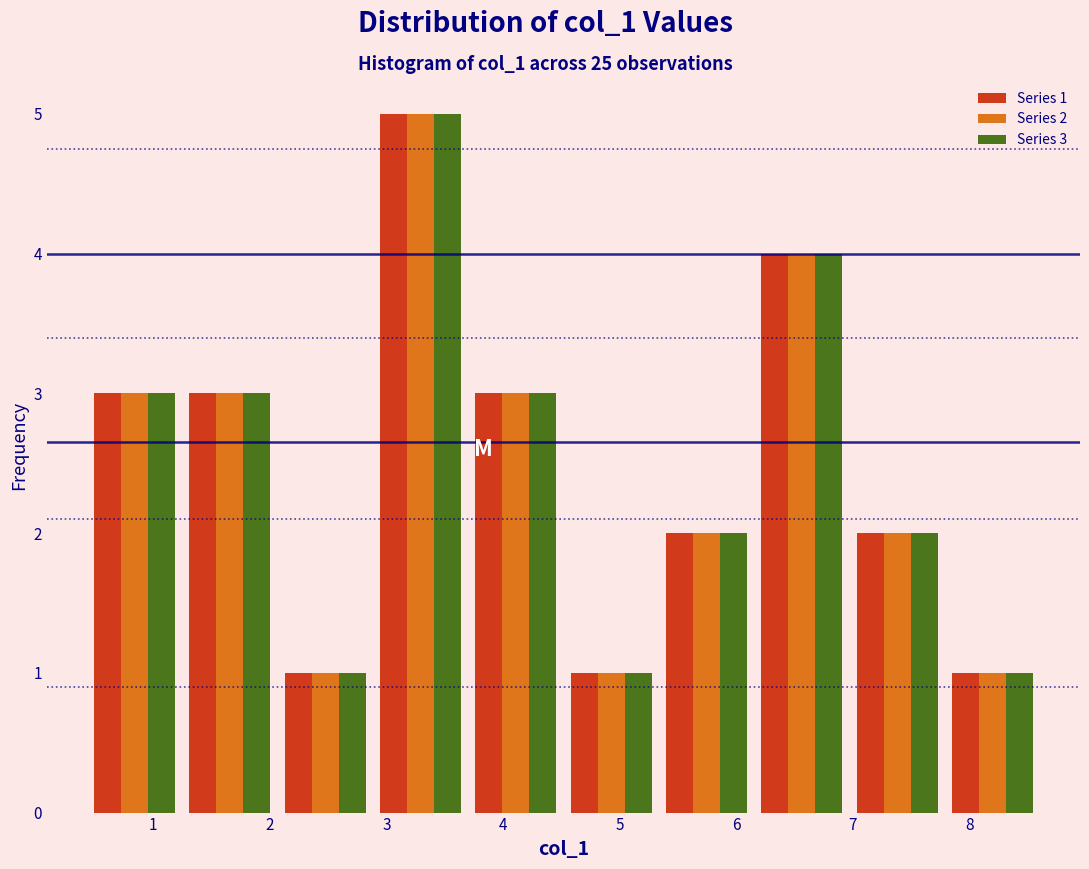

In the Series 3 series, which range on the x-axis has the tallest bar?

2.9 to 3.7